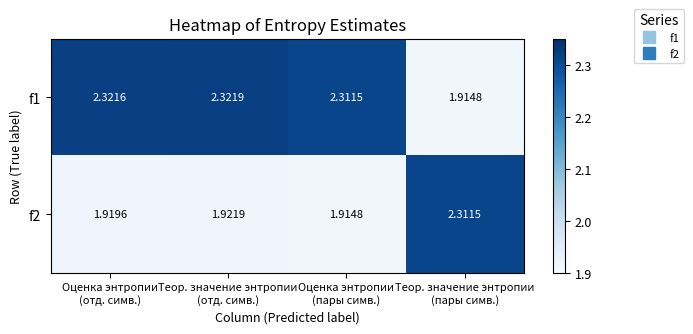

What is the total value across all series at Теор. значение энтропии
(пары симв.)?

4.2